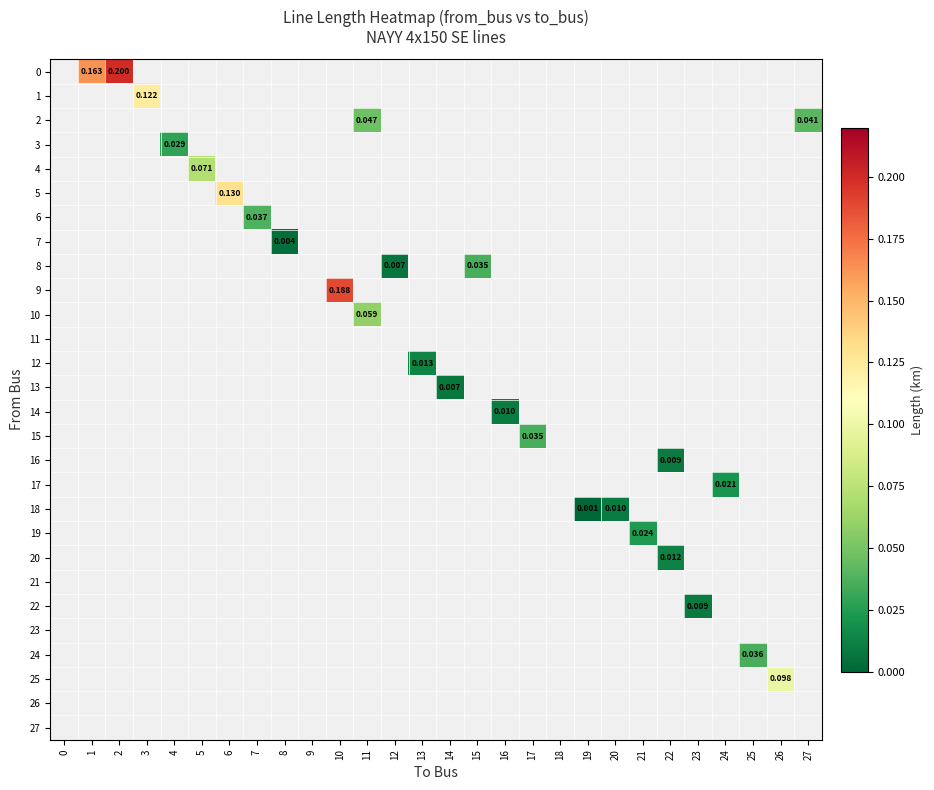

Which category has the highest value across all series?

2